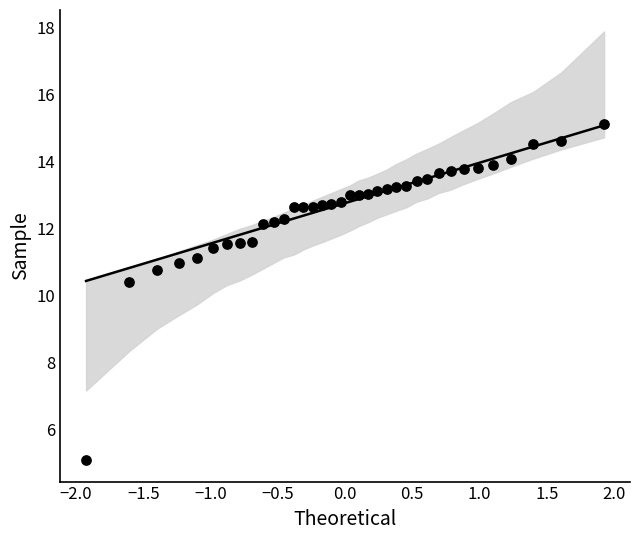

What is the range of Y values (max minus min)?

10.0